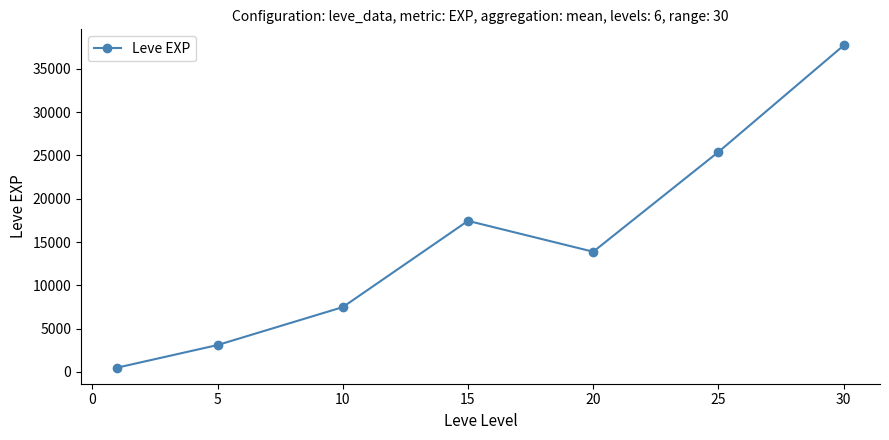

Does the chart display data point markers on the line(s)?

Yes